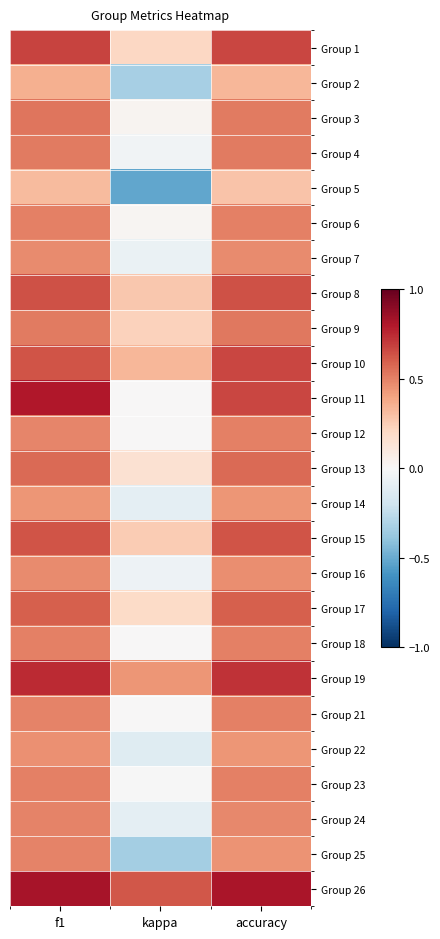

Rank the series by their maximum value, from lowest to highest.

Group 5, Group 2, Group 14, Group 22, Group 16, Group 7, Group 24, Group 25, Group 12, Group 18, Group 21, Group 23, Group 6, Group 4, Group 9, Group 3, Group 13, Group 17, Group 15, Group 8, Group 10, Group 1, Group 19, Group 11, Group 26